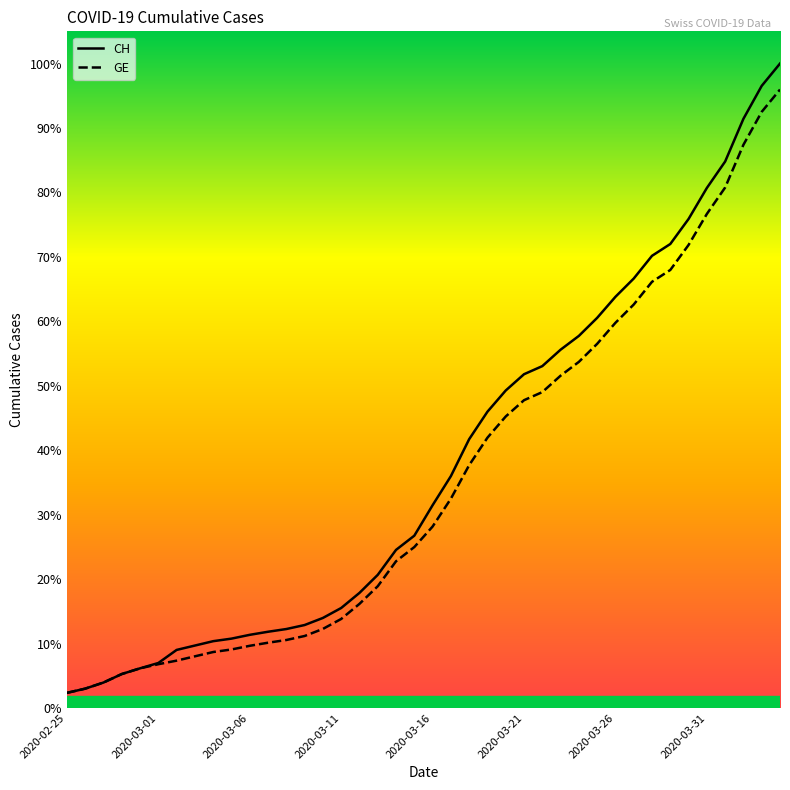

What are all the series names shown in the legend?

CH, GE